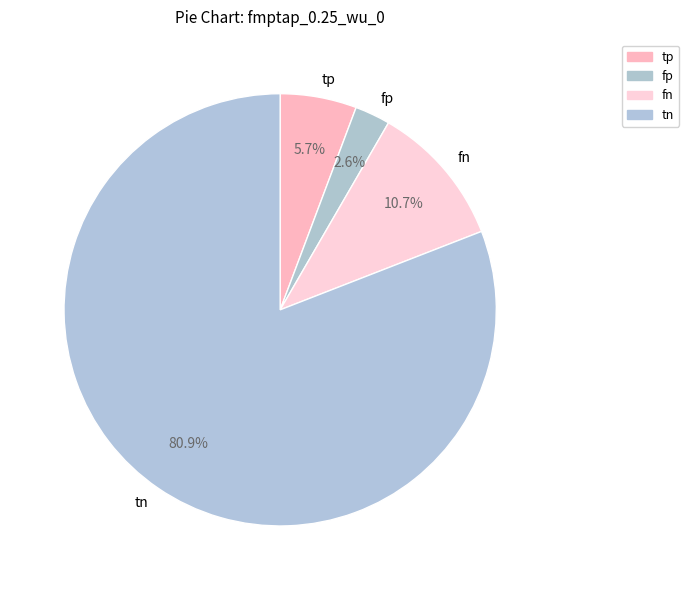

How much of the chart is everything except fn?

89.3%